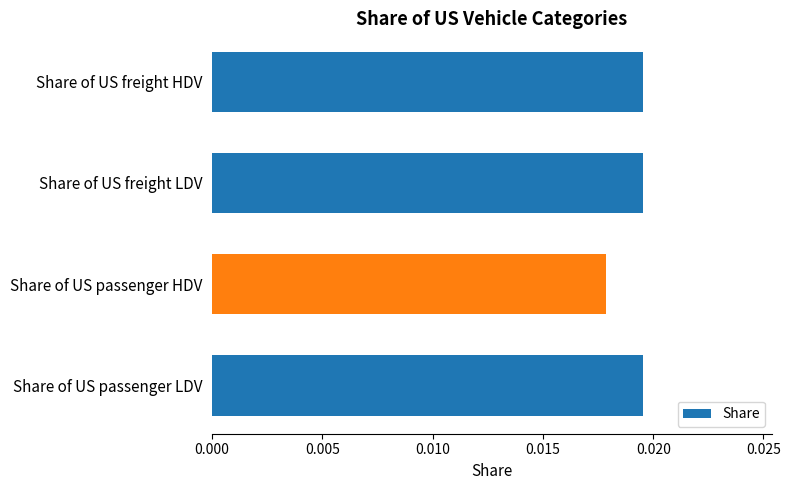

Between Share of US passenger LDV and Share of US passenger HDV, which is larger?

Share of US passenger LDV